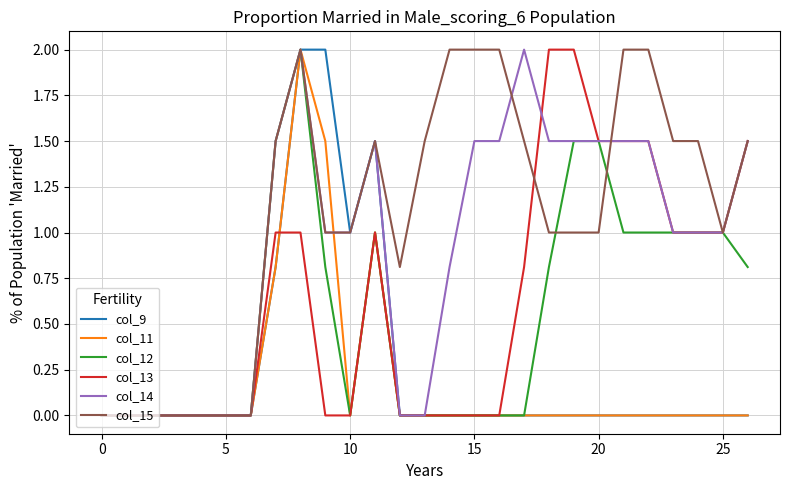

Which series has the largest total across all categories?

col_15